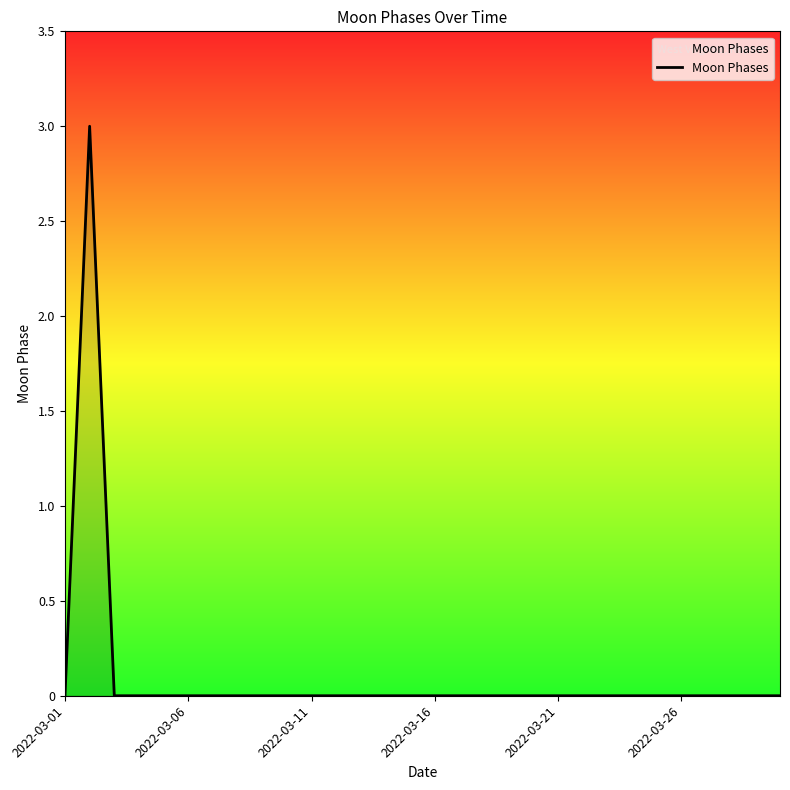

What is the difference between the maximum and minimum values?

3